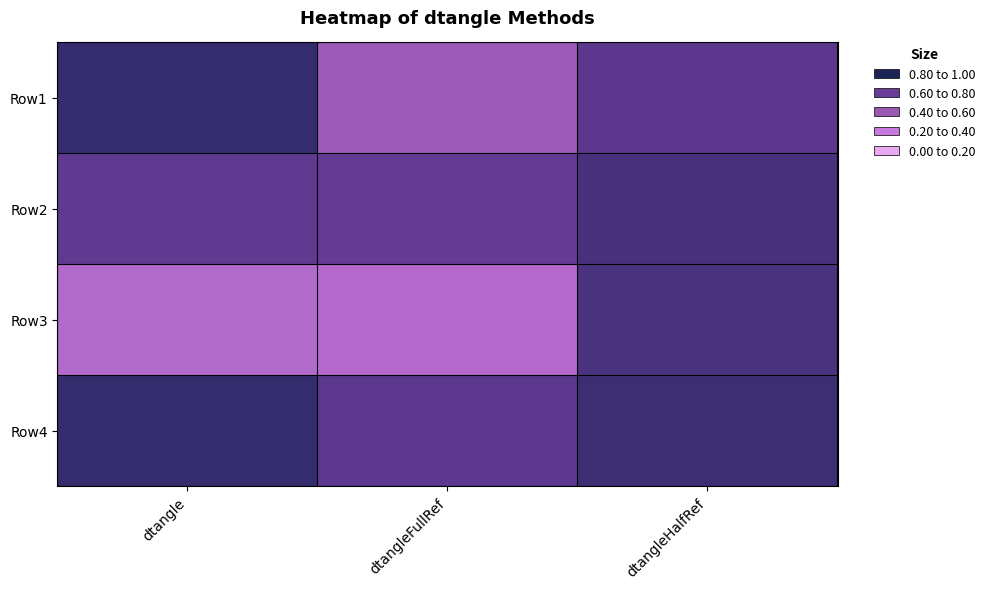

How many categories are shown in the chart?

3